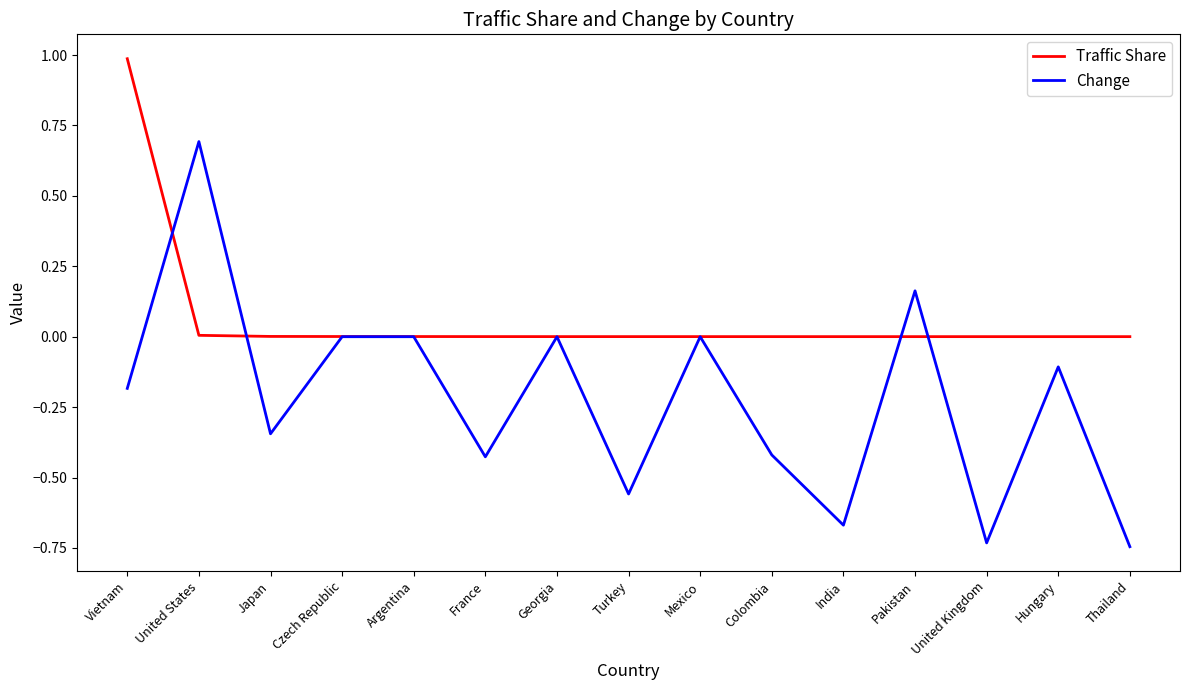

At which label does Change first exceed 0?

United States